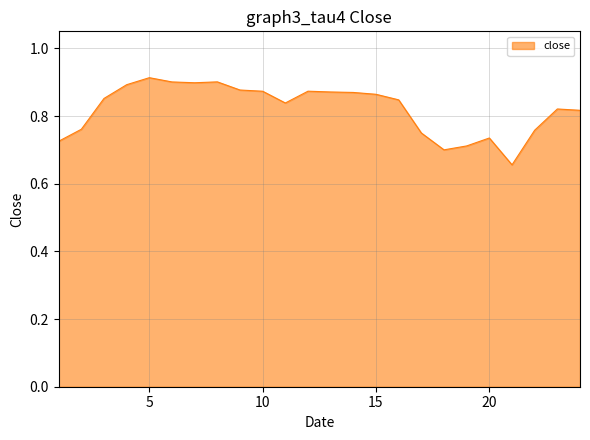

Reading left to right, transcribe all the data shown in this chart.

1=0.7	2=0.8	3=0.9	4=0.9	5=0.9	6=0.9	7=0.9	8=0.9	9=0.9	10=0.9	11=0.8	12=0.9	13=0.9	14=0.9	15=0.9	16=0.8	17=0.7	18=0.7	19=0.7	20=0.7	21=0.7	22=0.8	23=0.8	24=0.8